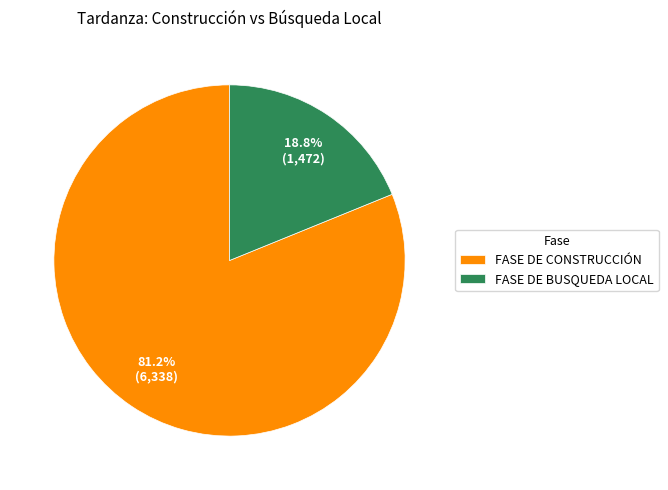

What portion of the pie excludes FASE DE BUSQUEDA LOCAL?

81.2%